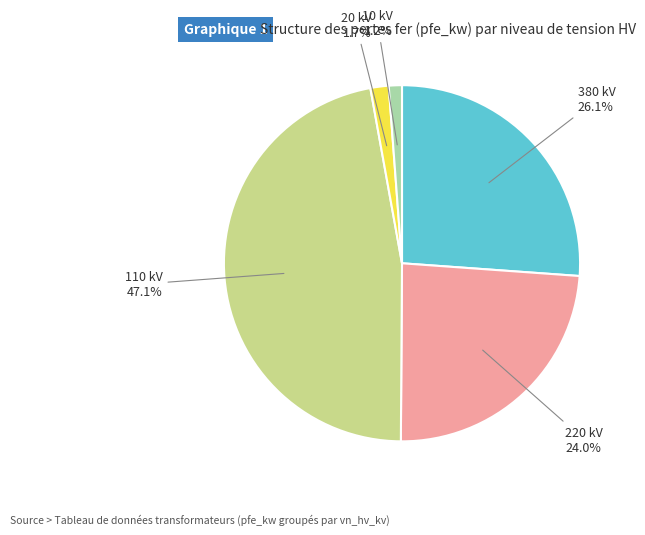

Does any single category account for the majority?

No